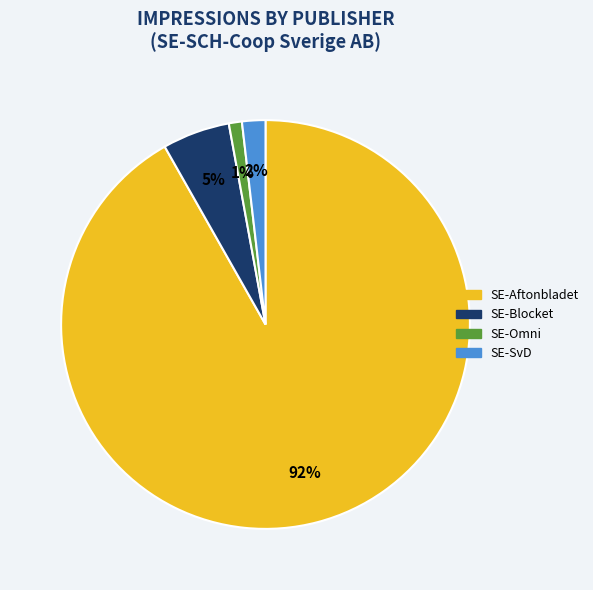

Does any single category account for the majority?

Yes